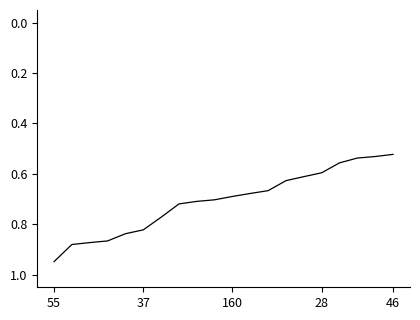

What is the difference between the maximum and minimum values?

0.4